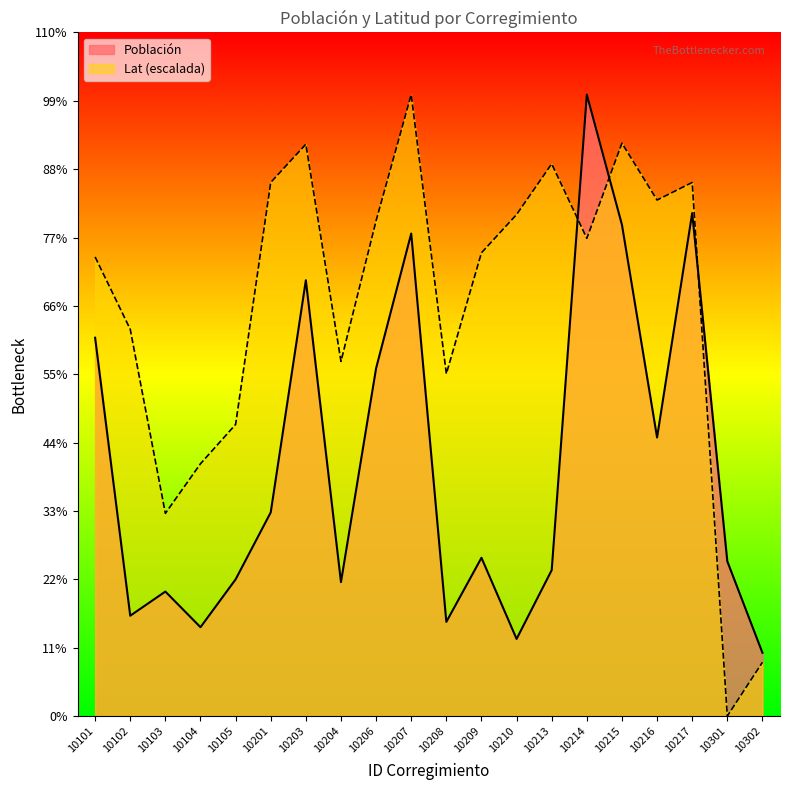

True or false: Población has more than 0 points higher than both neighbors.

True